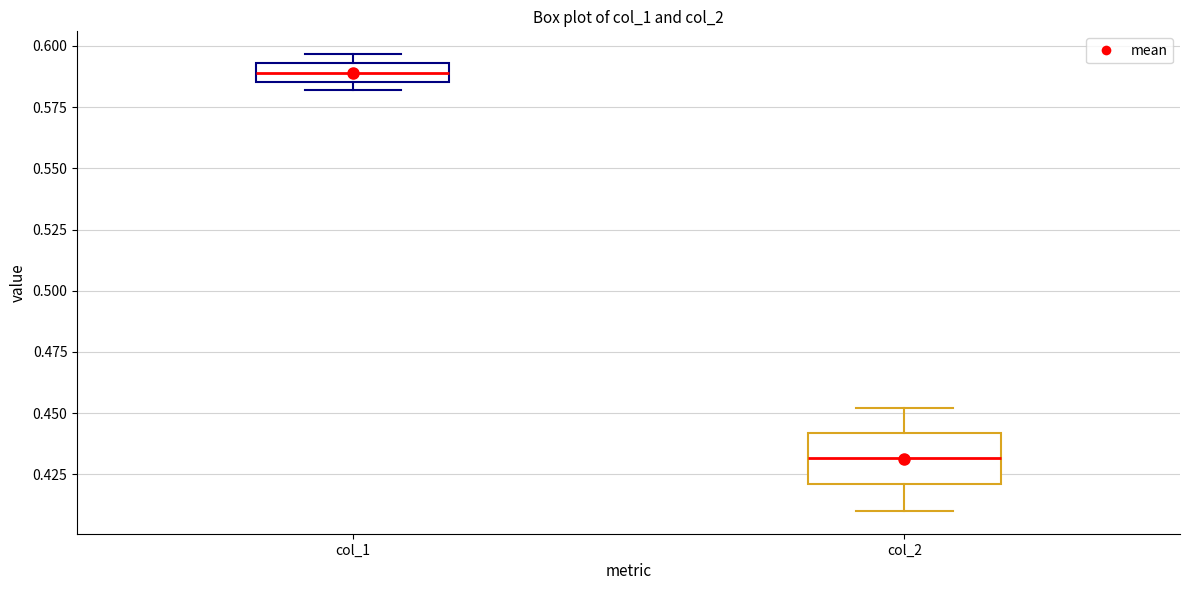

Reading left to right, transcribe this box plot: for each box, give where its median line is, the range the box spans, and where its two whiskers end, as read against the y-axis. The values are not printed on the chart, so give them approximately, as read against the axis.

col_1: median 0.590, box 0.585 to 0.595, whiskers 0.580 to 0.595 (above the box's upper edge)
col_2: median 0.430, box 0.420 to 0.440, whiskers 0.410 to 0.450